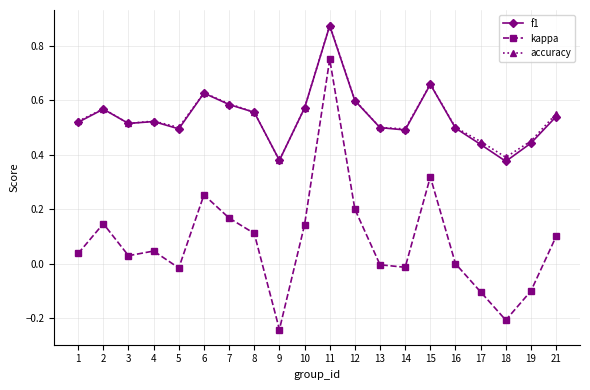

True or false: kappa and accuracy intersect in this chart.

False